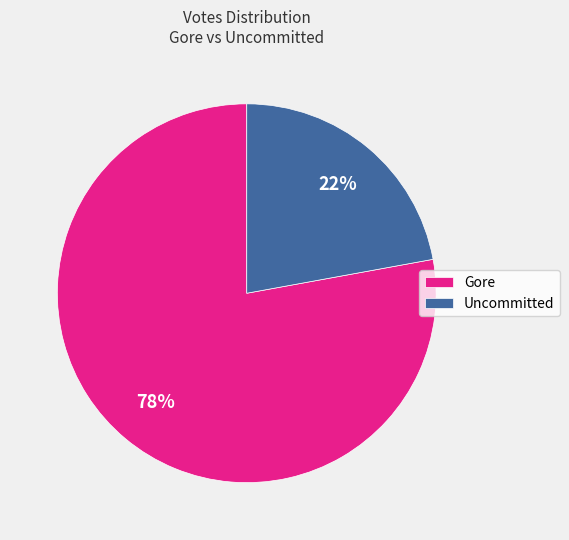

How many slices are in this pie chart?

2